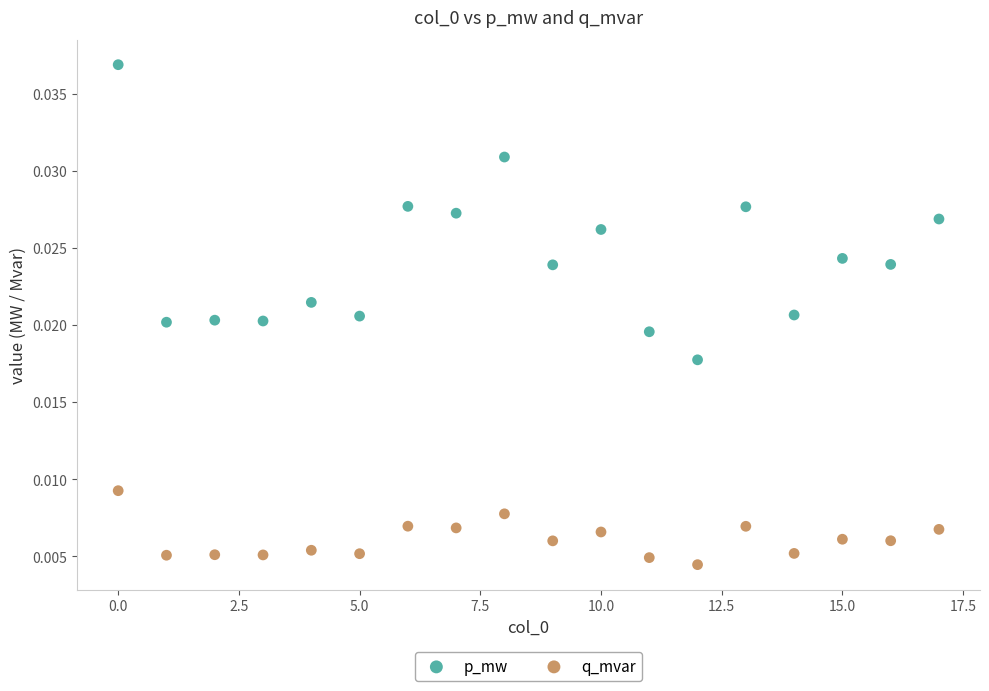

Which series contains the highest Y value?

p_mw